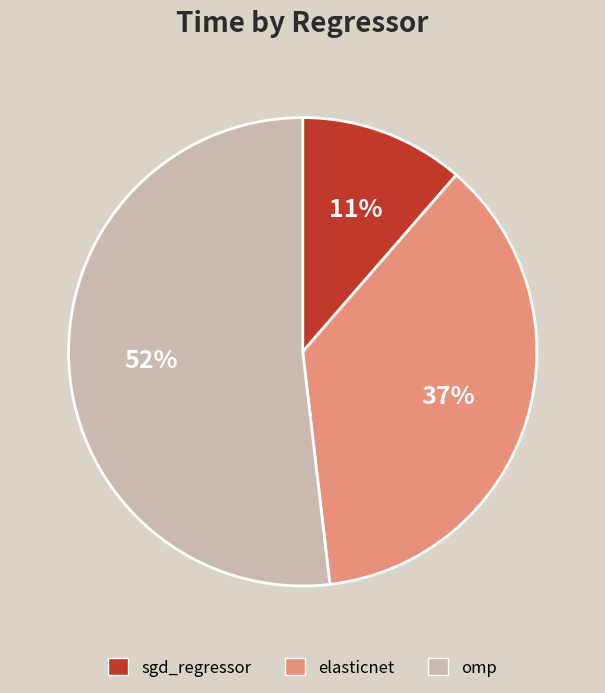

How many slices are in this pie chart?

3